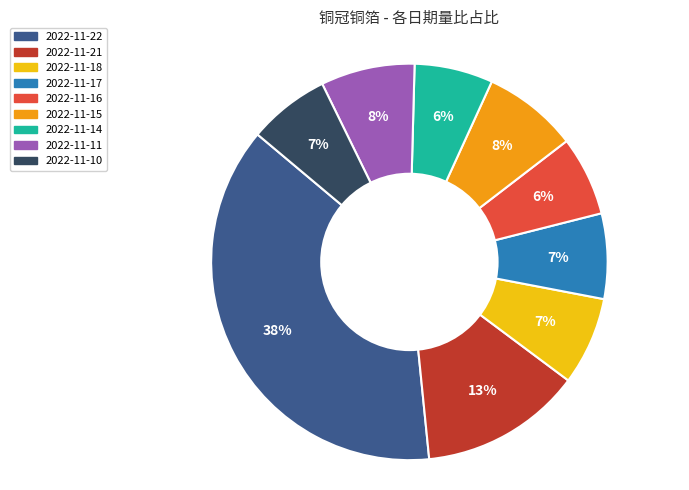

Which category has the biggest portion of the pie?

2022-11-22